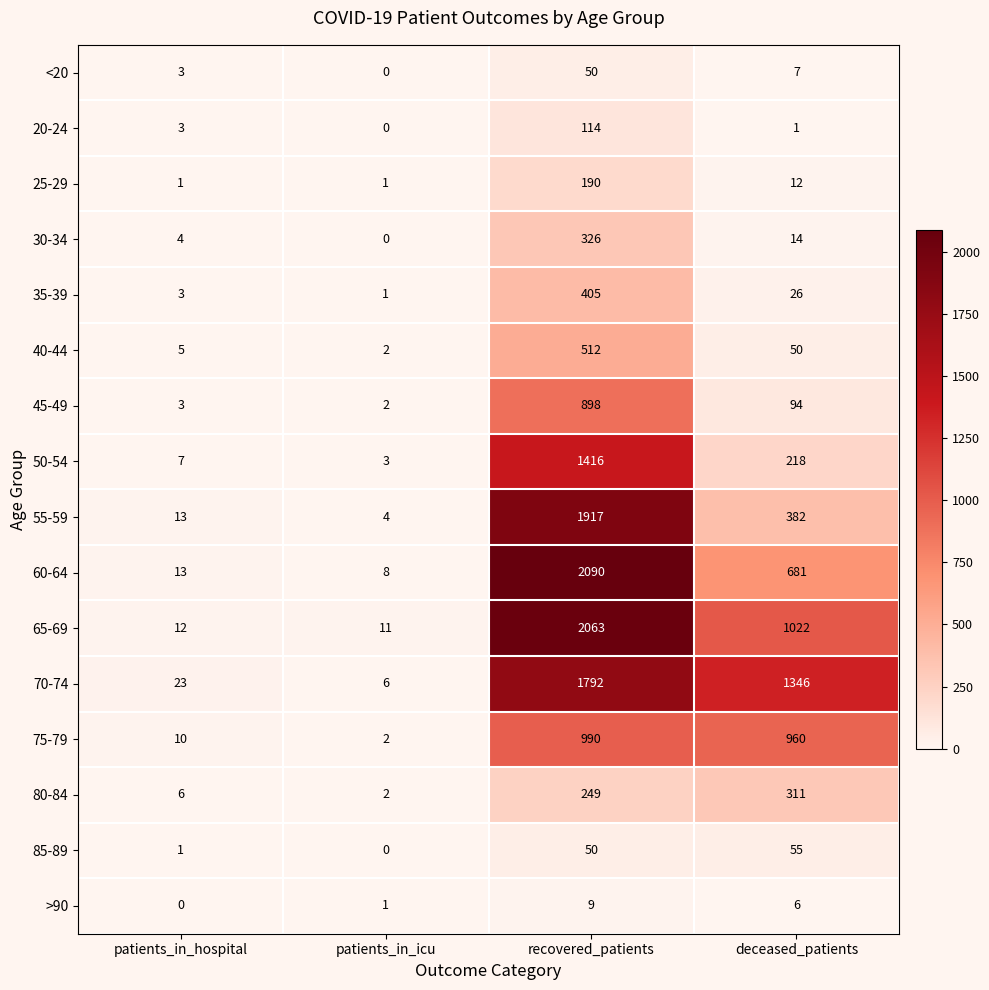

True or false: 80-84 has a value of 2 at patients_in_icu.

True